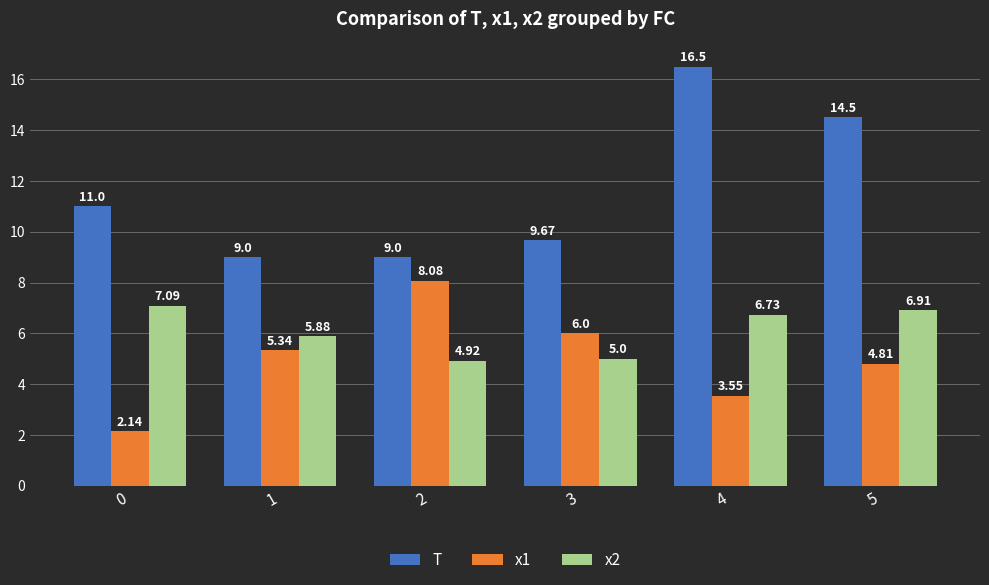

What is the maximum value shown in the chart?

16.5